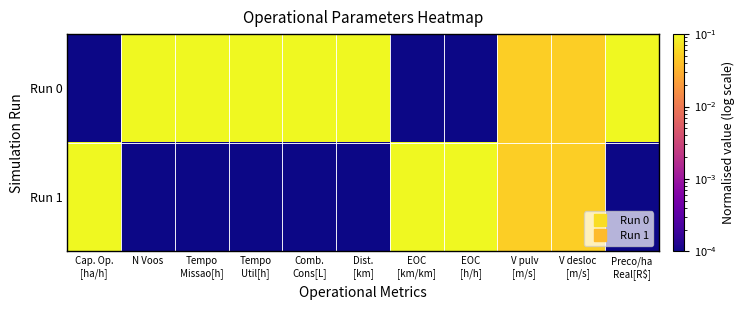

Reading right to left, what are all the values shown in this chart?

Run 0: Preco/ha
Real[R$]=0.1	V desloc
[m/s]=0.1	V pulv
[m/s]=0.1	EOC
[h/h]=0.0	EOC
[km/km]=0.0	Dist.
[km]=0.1	Comb.
Cons[L]=0.1	Tempo
Util[h]=0.1	Tempo
Missao[h]=0.1	N Voos=0.1	Cap. Op.
[ha/h]=0.0
Run 1: Preco/ha
Real[R$]=0.0	V desloc
[m/s]=0.1	V pulv
[m/s]=0.1	EOC
[h/h]=0.1	EOC
[km/km]=0.1	Dist.
[km]=0.0	Comb.
Cons[L]=0.0	Tempo
Util[h]=0.0	Tempo
Missao[h]=0.0	N Voos=0.0	Cap. Op.
[ha/h]=0.1